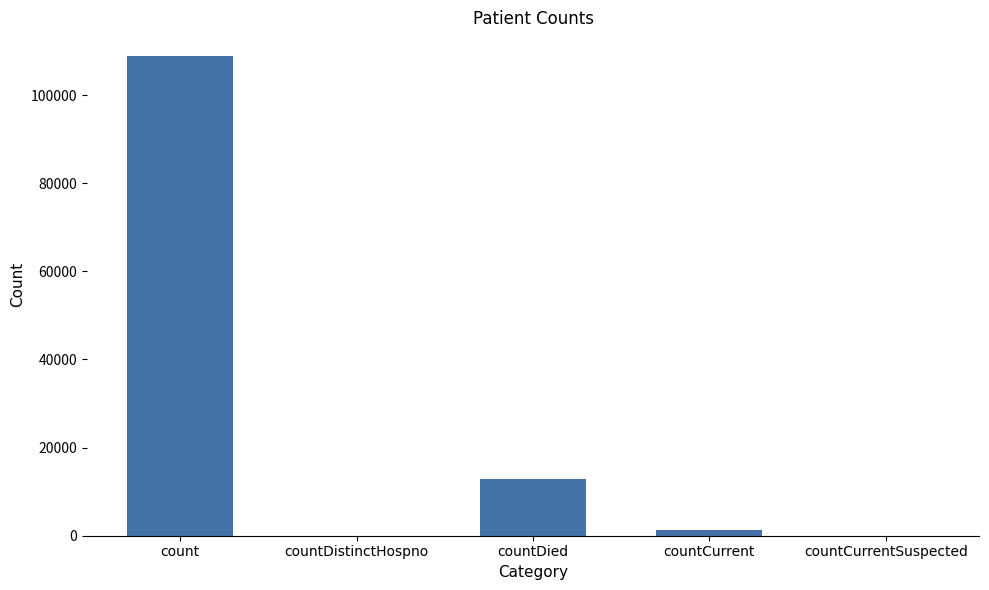

Which label corresponds to the largest value in the chart?

count